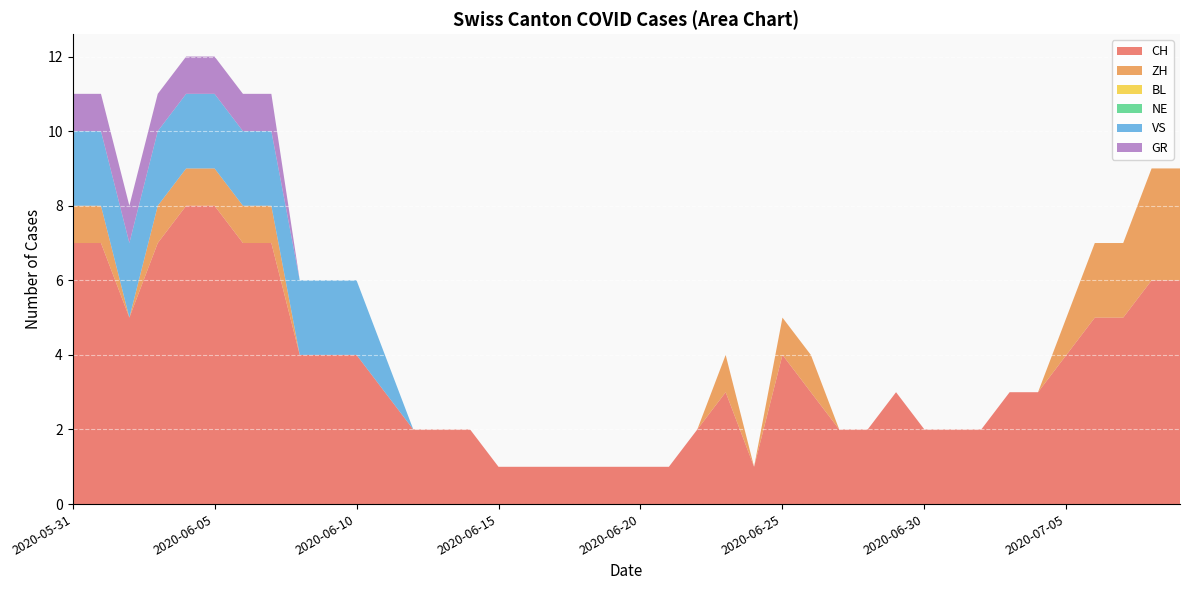

Reading right to left, list all the values displayed in this chart.

CH: 6	6	5	5	4	3	3	2	2	2	3	2	2	3	4	1	3	2	1	1	1	1	1	1	1	2	2	2	3	4	4	4	7	7	8	8	7	5	7	7
ZH: 3	3	2	2	1	0	0	0	0	0	0	0	0	1	1	0	1	0	0	0	0	0	0	0	0	0	0	0	0	0	0	0	1	1	1	1	1	0	1	1
BL: 0	0	0	0	0	0	0	0	0	0	0	0	0	0	0	0	0	0	0	0	0	0	0	0	0	0	0	0	0	0	0	0	0	0	0	0	0	0	0	0
NE: 0	0	0	0	0	0	0	0	0	0	0	0	0	0	0	0	0	0	0	0	0	0	0	0	0	0	0	0	0	0	0	0	0	0	0	0	0	0	0	0
VS: 0	0	0	0	0	0	0	0	0	0	0	0	0	0	0	0	0	0	0	0	0	0	0	0	0	0	0	0	1	2	2	2	2	2	2	2	2	2	2	2
GR: 0	0	0	0	0	0	0	0	0	0	0	0	0	0	0	0	0	0	0	0	0	0	0	0	0	0	0	0	0	0	0	0	1	1	1	1	1	1	1	1